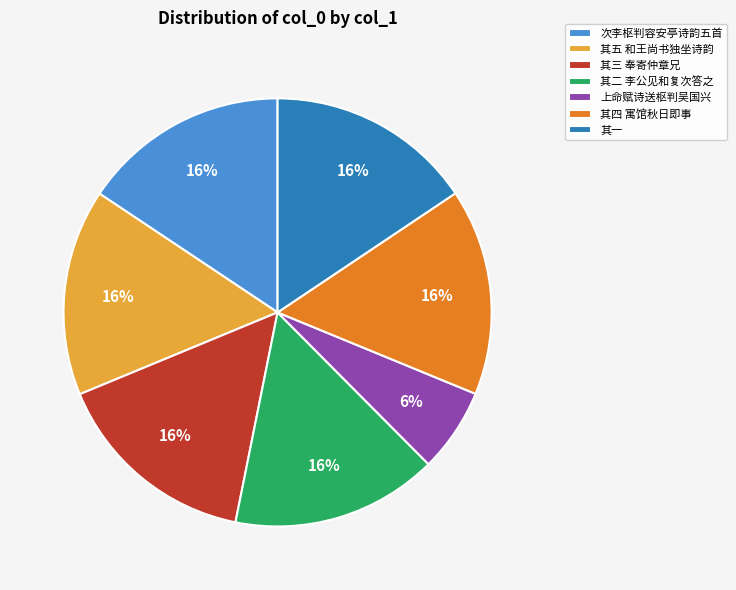

Which category has the smallest portion of the pie?

上命赋诗送枢判吴国兴